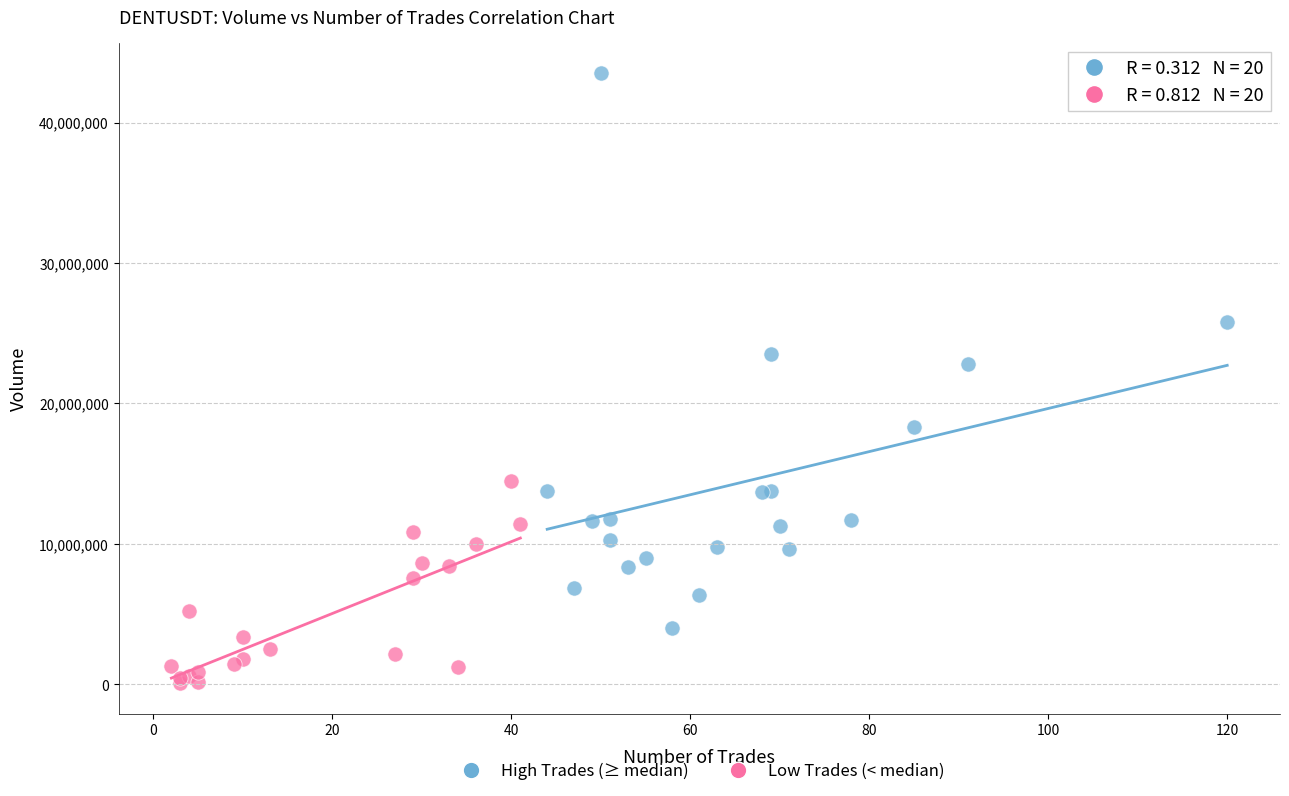

Which series reaches the minimum Y coordinate?

Low Trades (< median)